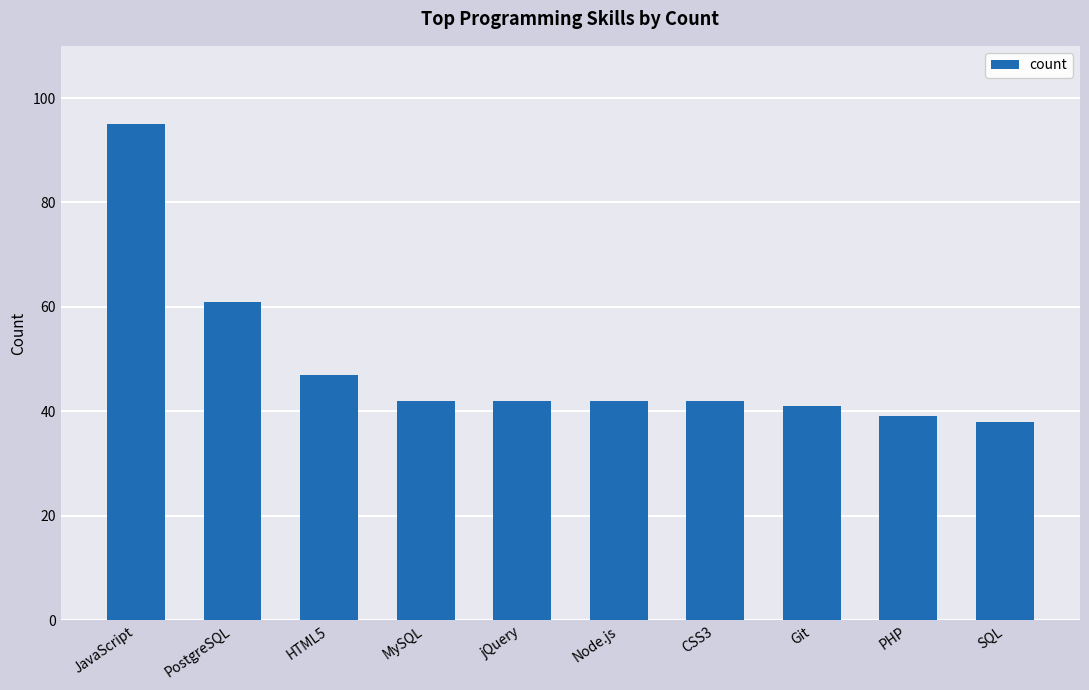

What is the smallest value displayed?

38